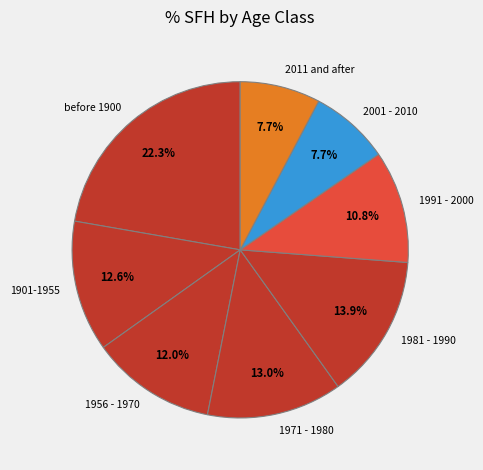

What is the largest slice in the pie chart?

before 1900